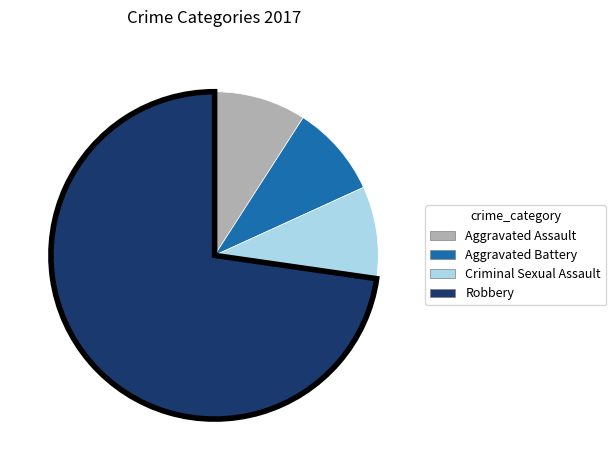

Combined, do Criminal Sexual Assault and Aggravated Battery account for over 50%?

No